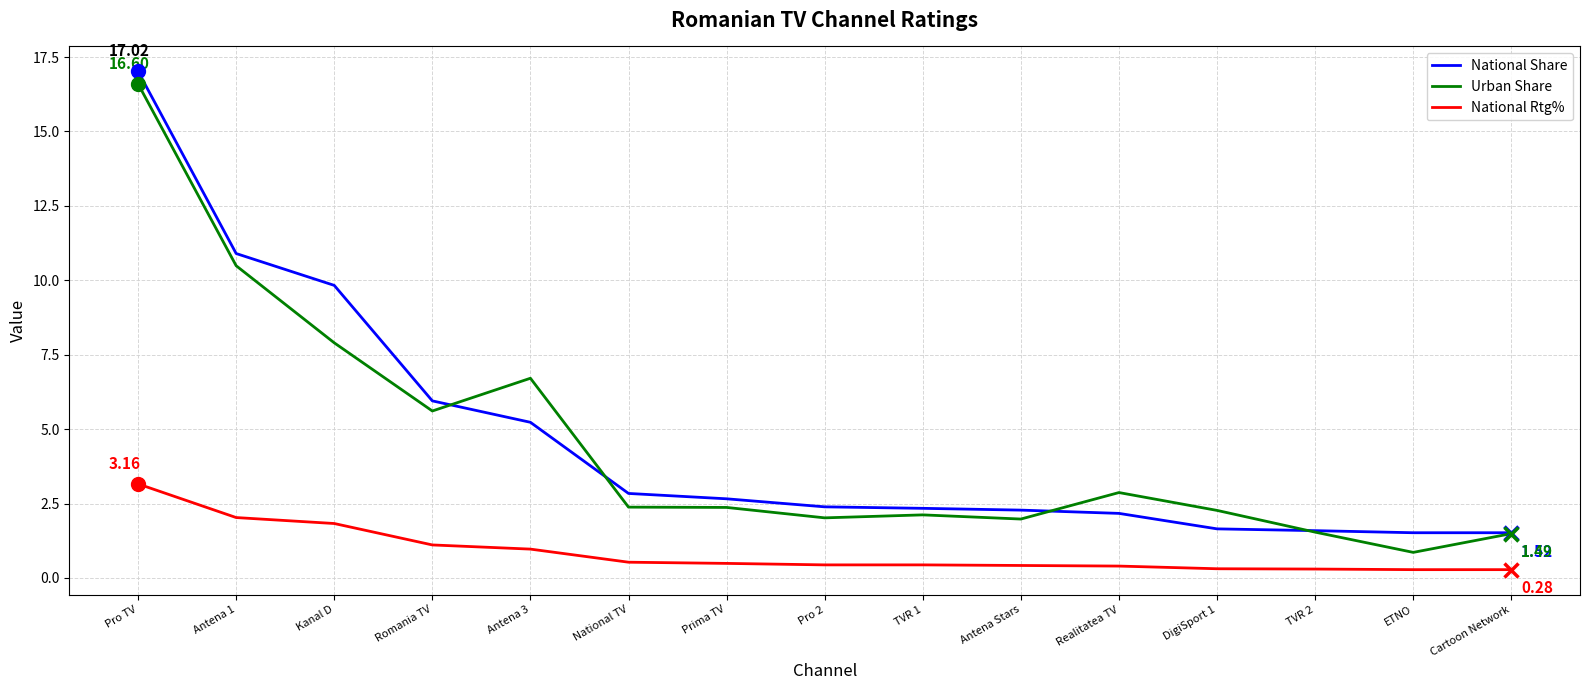

What position from the left is Pro 2?

8